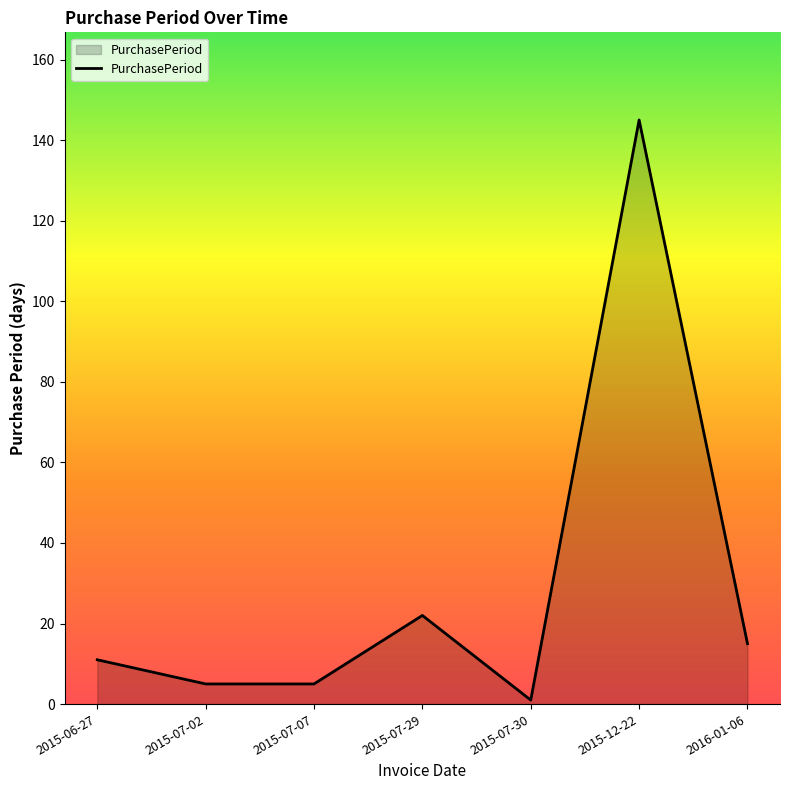

Which label corresponds to the largest value in the chart?

2015-12-22